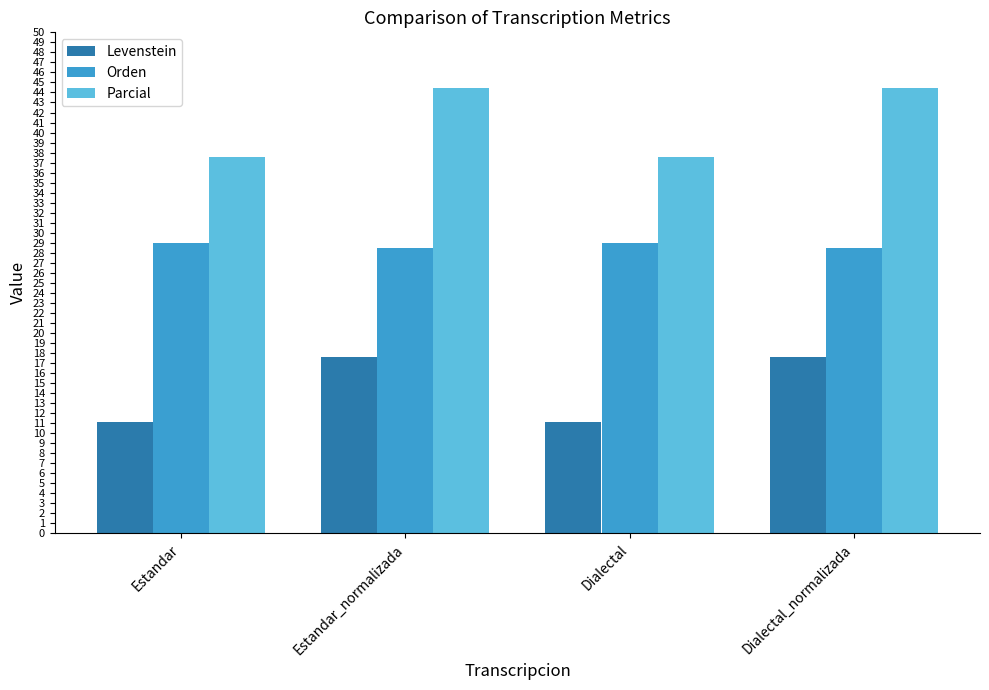

How many categories are shown in the chart?

4